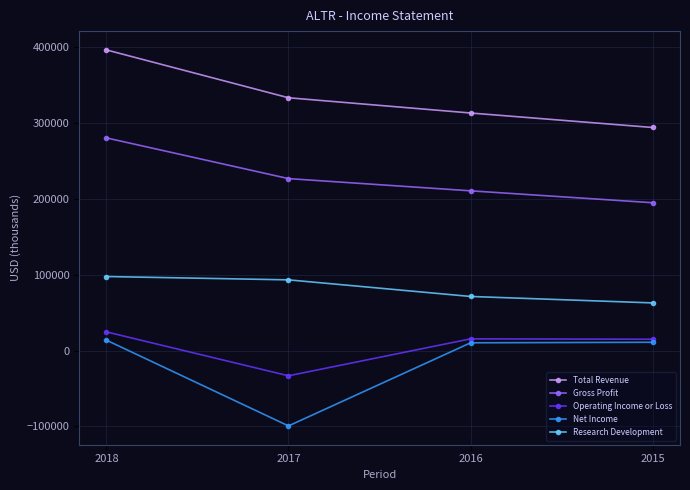

What is the sum of all Gross Profit values?

912600